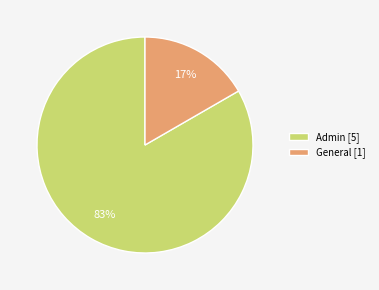

True or false: Admin accounts for 83% of the total.

True